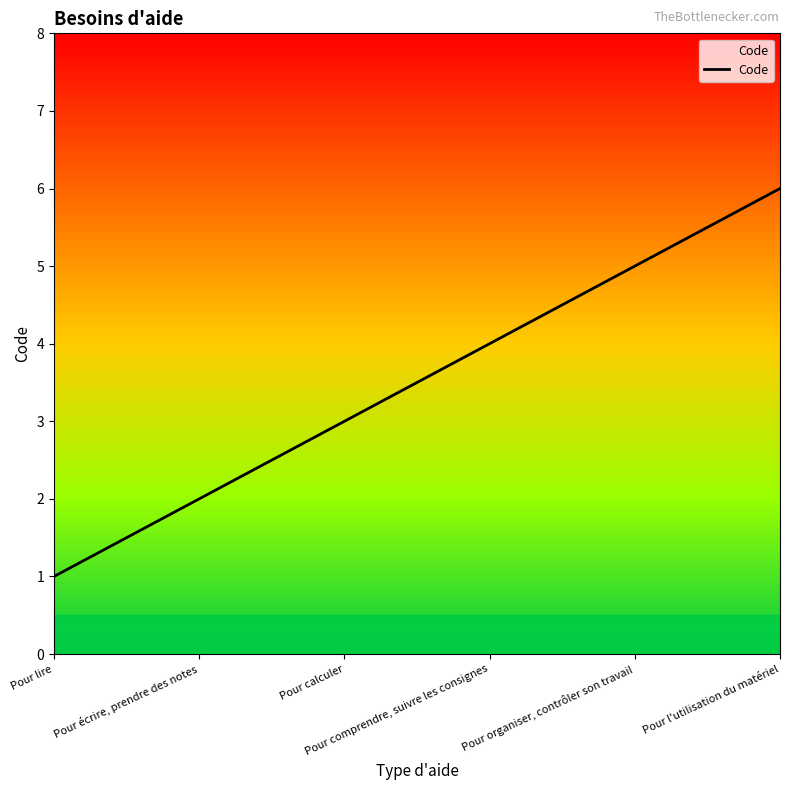

What is the minimum value shown in the chart?

1